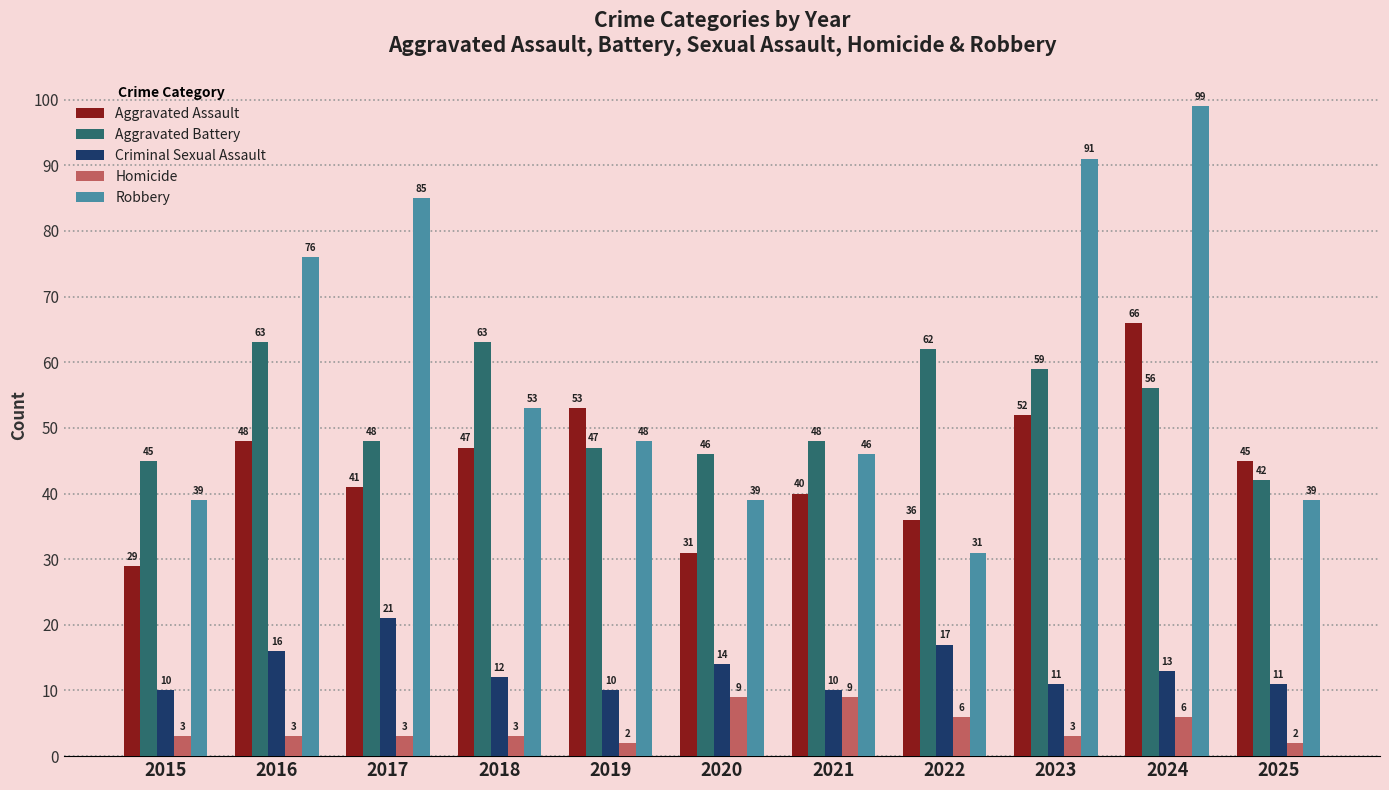

What is the total value across all series at 2018?

178